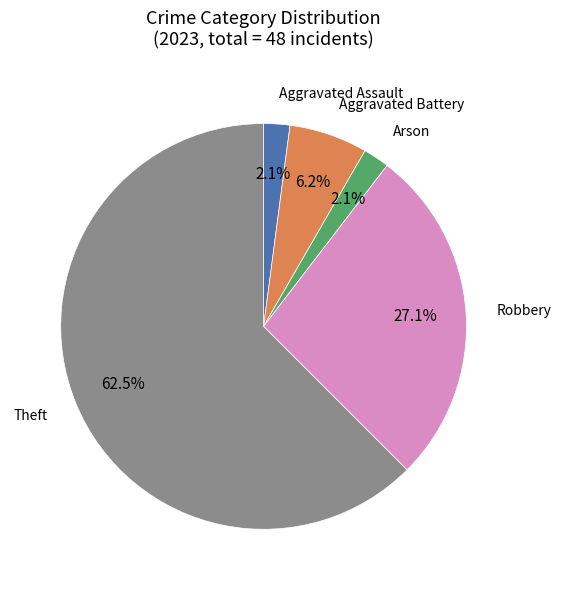

Between Robbery and Arson, which is larger?

Robbery